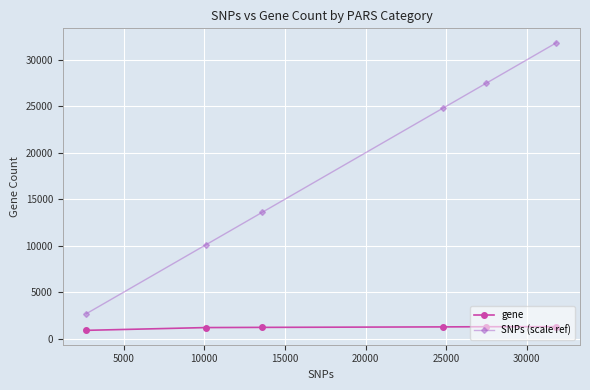

What is the value of the SNPs (scale ref) point at the 3rd from the left?

13571